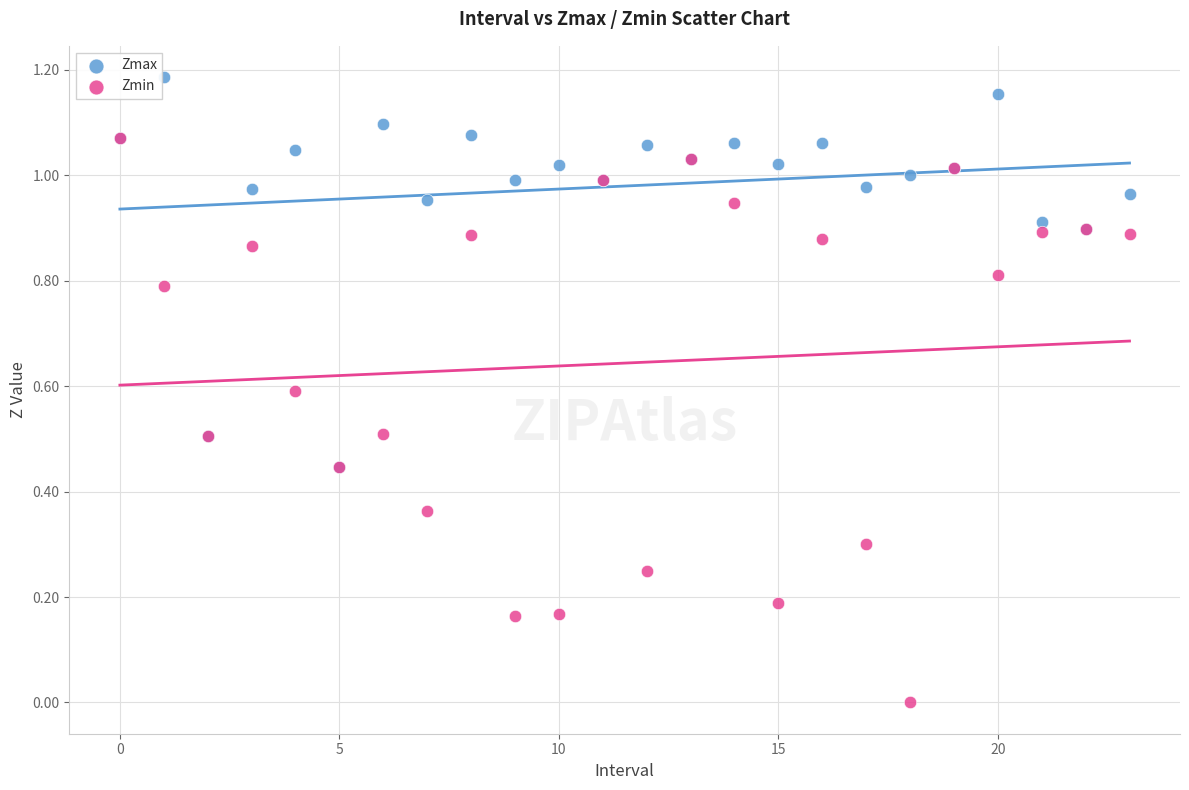

What are all the series names shown in the legend?

Zmax, Zmin